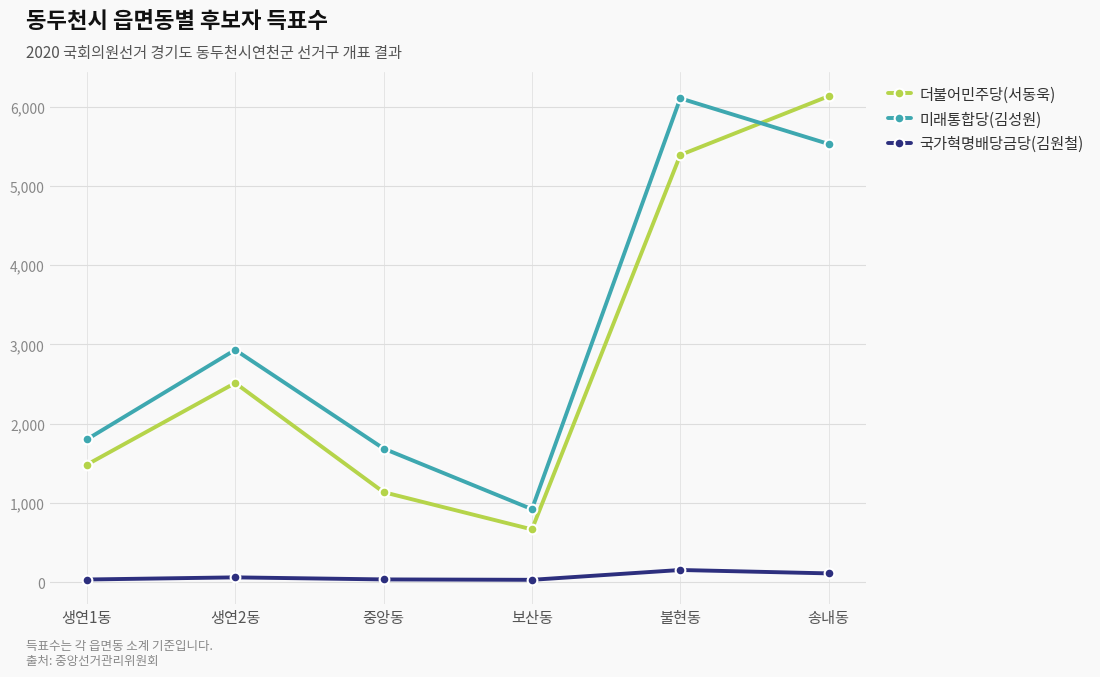

Is it true that 국가혁명배당금당(김원철) equals 154 at 불현동?

True